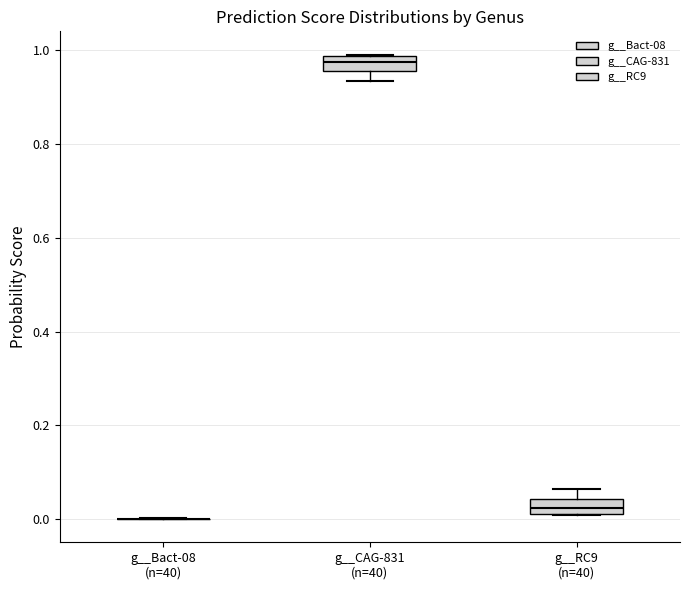

Reading left to right, transcribe this box plot: for each box, give where its median line is, the range the box spans, and where its two whiskers end, as read against the y-axis. The values are not printed on the chart, so give them approximately, as read against the axis.

g__Bact-08 (n=40): box collapsed to a line at 0.00, whiskers 0.00 to 0.00
g__CAG-831 (n=40): median 0.98 (inside the box), box 0.96 to 0.98, whiskers 0.94 to 1.00
g__RC9 (n=40): median 0.02 (inside the box), box 0.02 to 0.04, whiskers 0.00 to 0.06